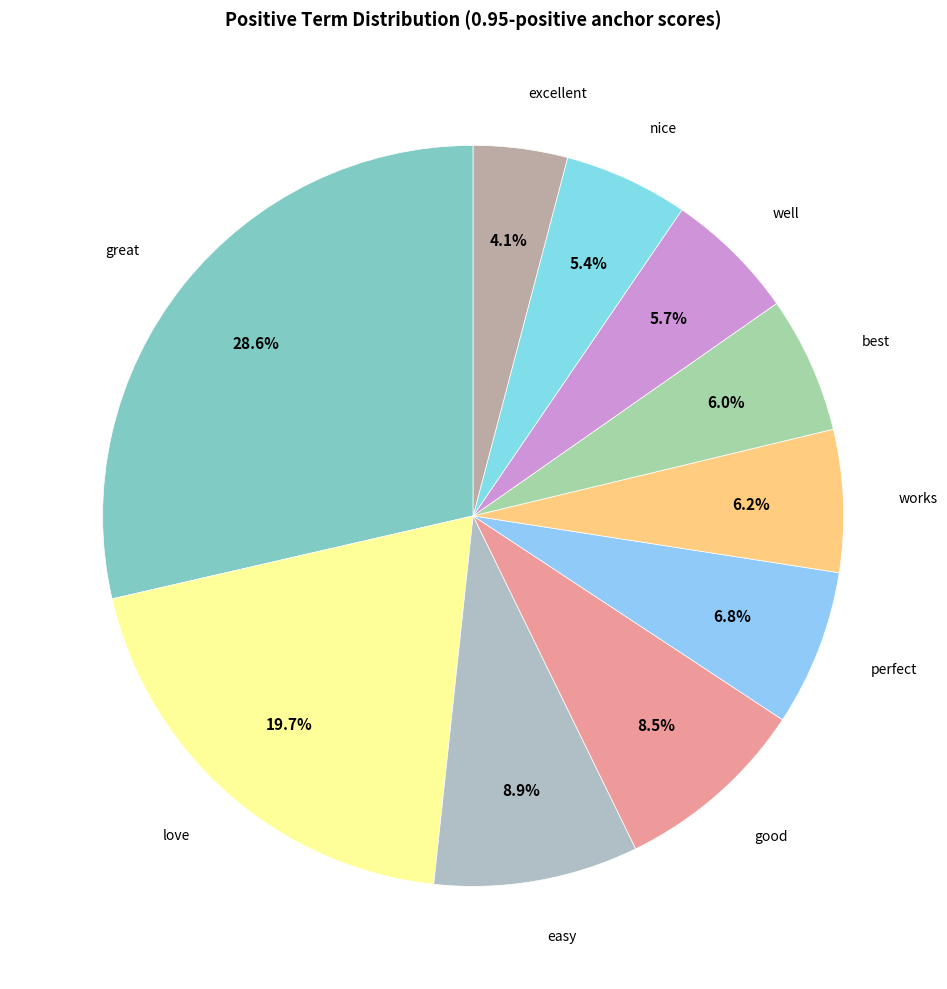

Is there a majority slice in this chart?

No